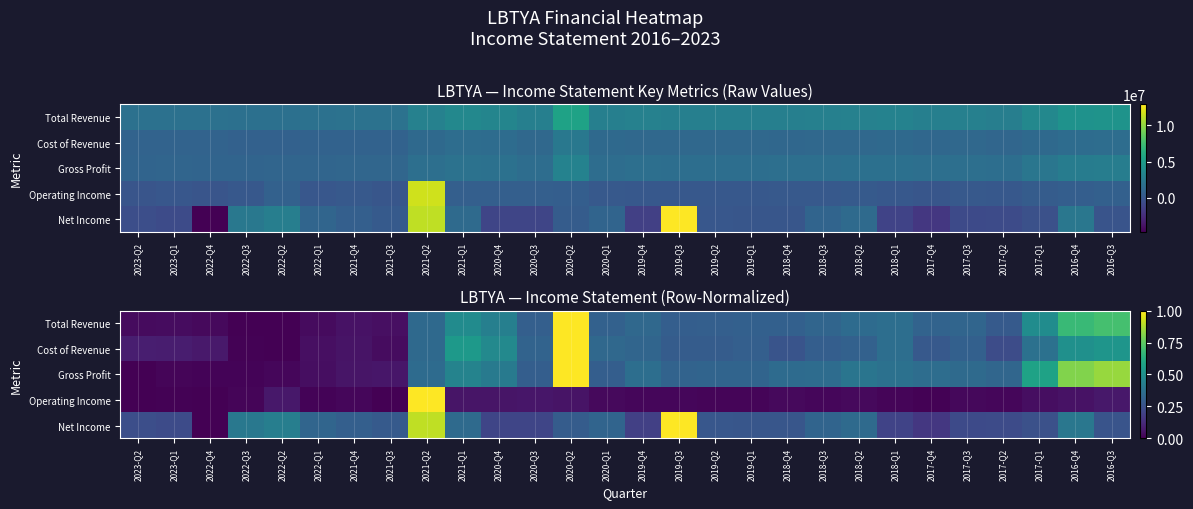

The Operating Income series shows 0.0 at 2021-Q4. True or false?

False